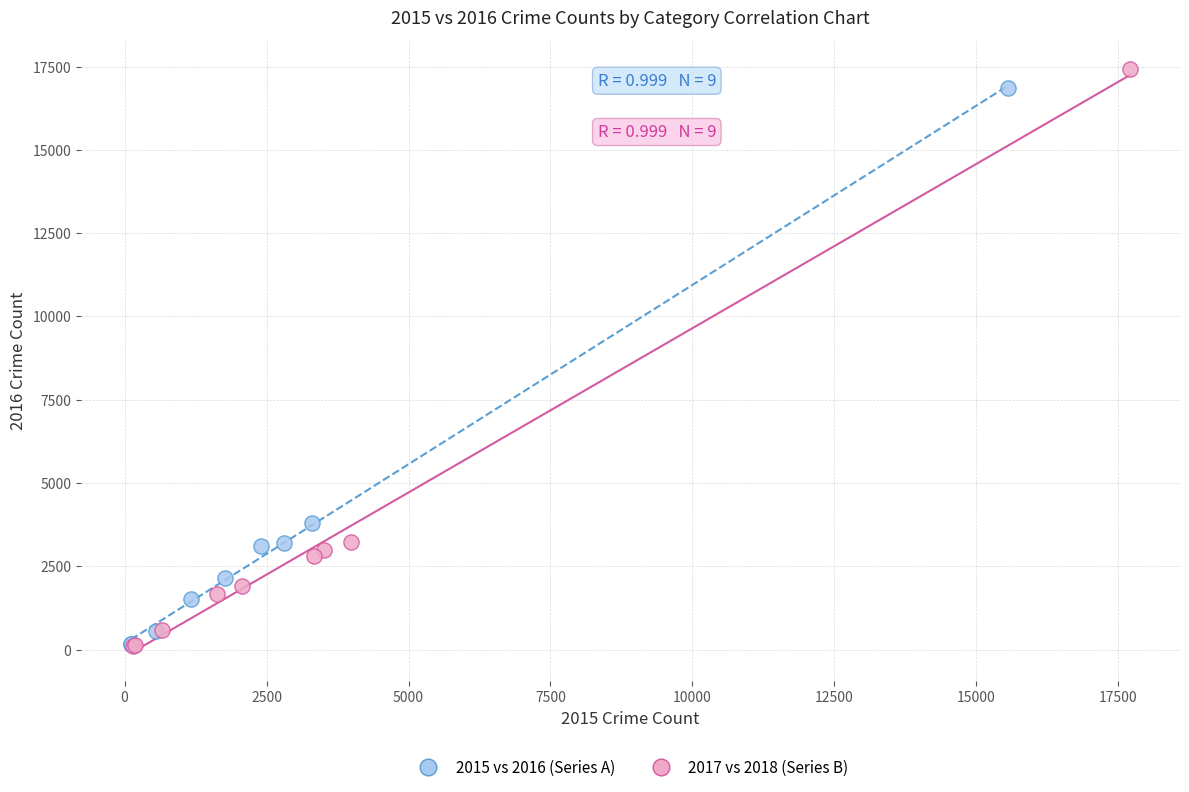

Which series has the largest Y range (max minus min)?

2017 vs 2018 (Series B)